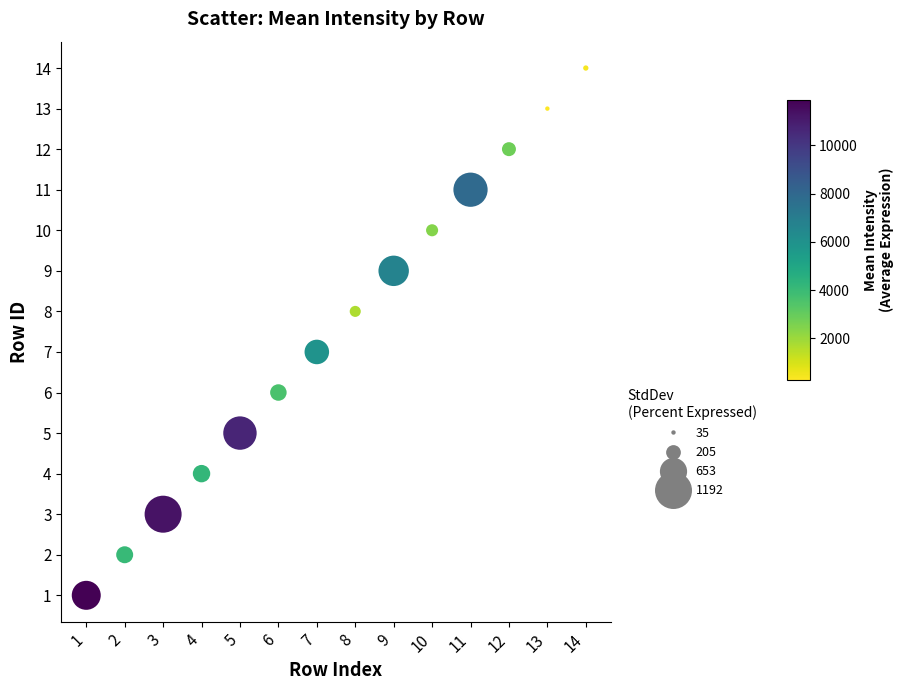

What is the range of Y values (max minus min)?

13